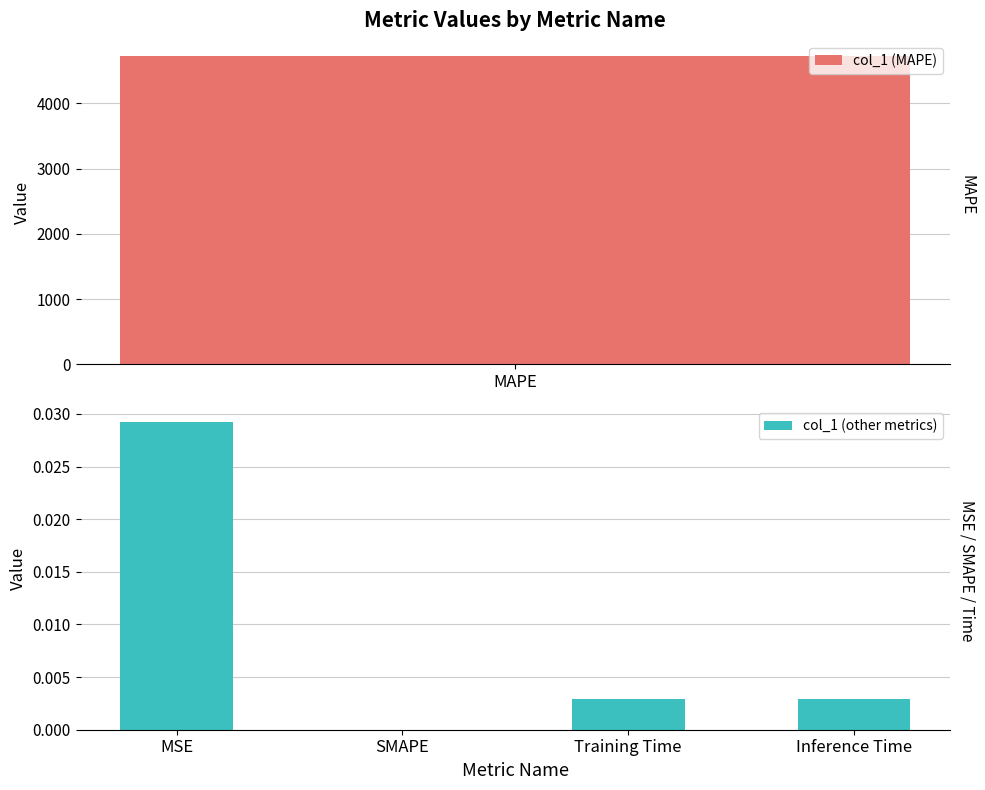

How many bars are there in total?

4